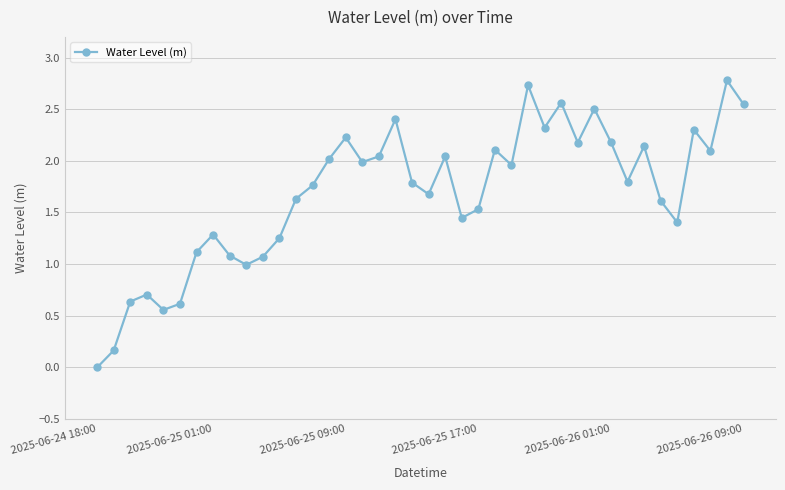

How many values are below zero?

1